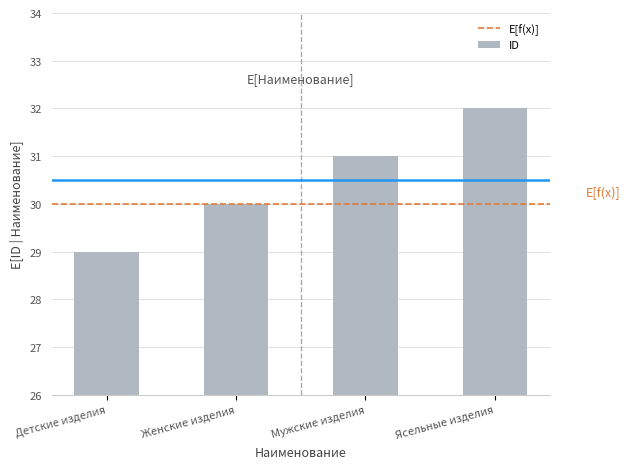

How many series are shown in this chart?

1